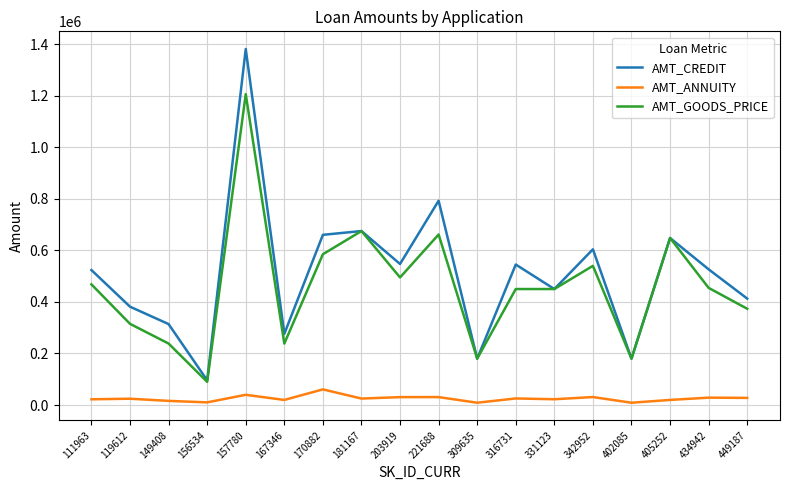

Where does the AMT_CREDIT series first go above 526491?

157780